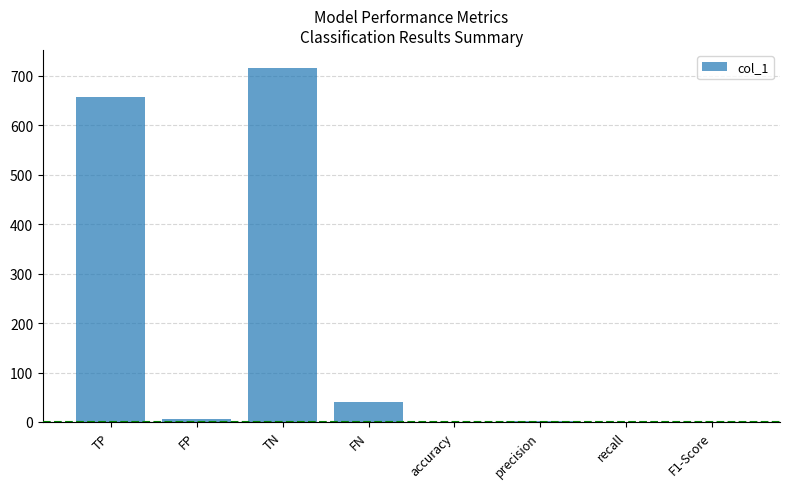

Which has a higher value, precision or TP?

TP